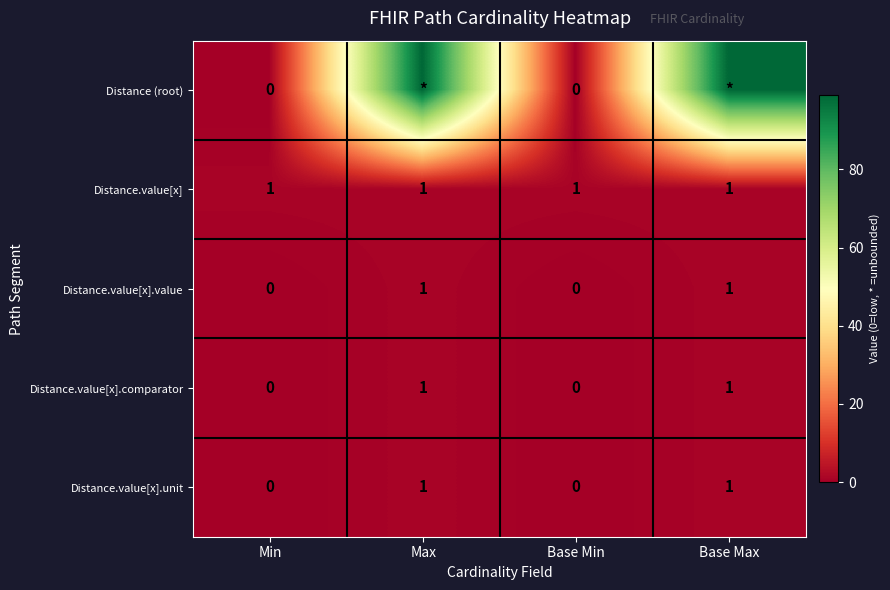

The Distance.value[x].value series shows 2 at Base Max. True or false?

False